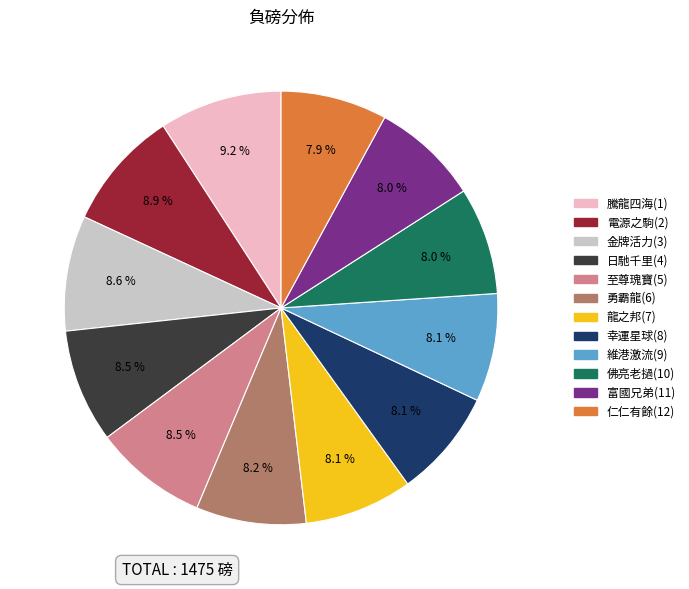

Count the number of slices in the pie.

12